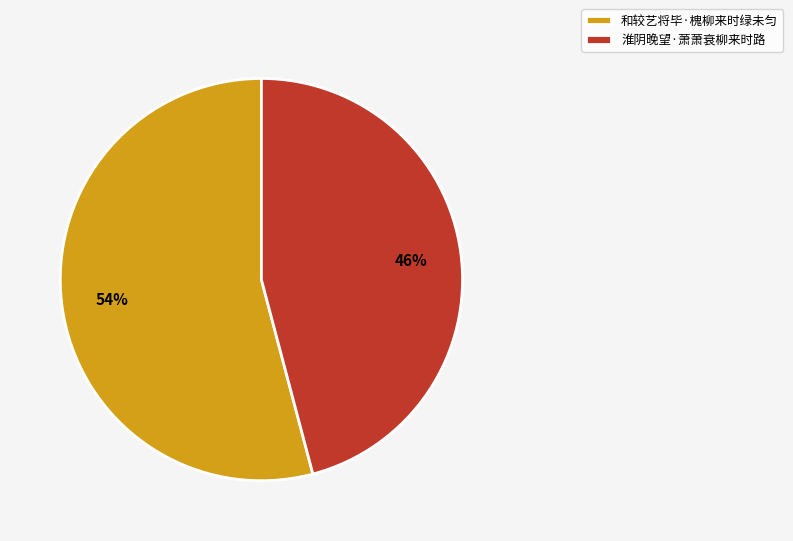

What is the majority slice?

和较艺将毕·槐柳来时绿未匀